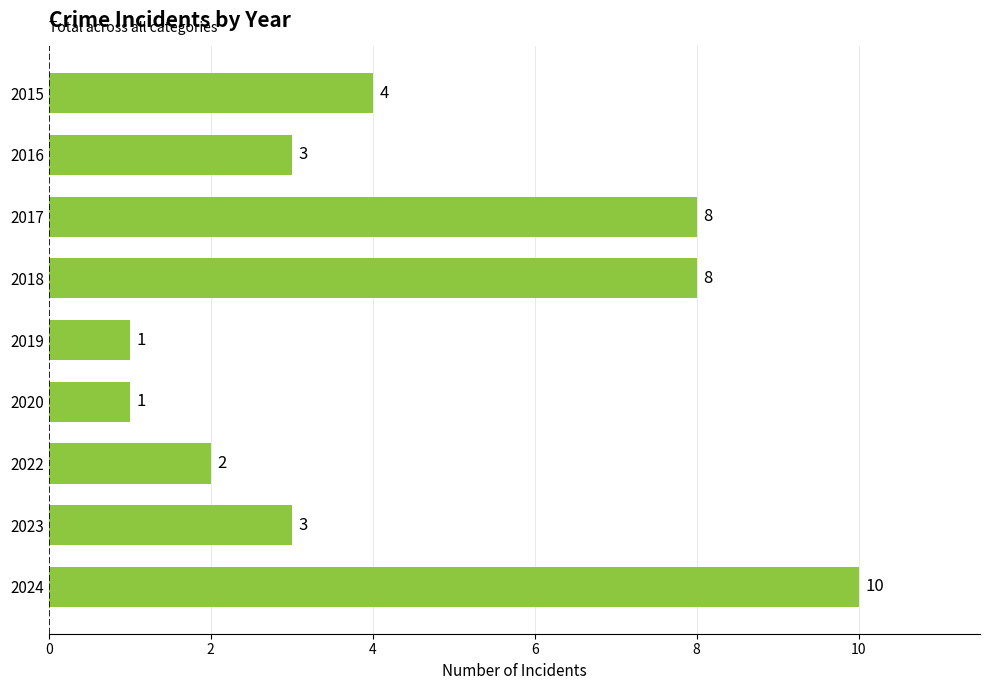

Which has a higher value, 2019 or 2024?

2024